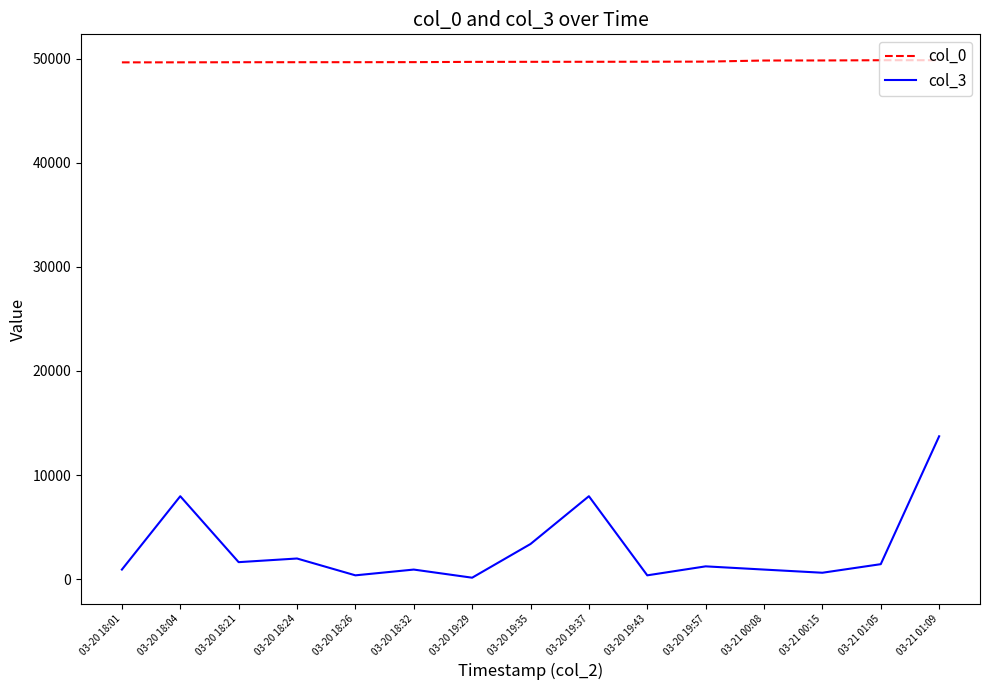

True or false: col_0 and col_3 intersect in this chart.

False